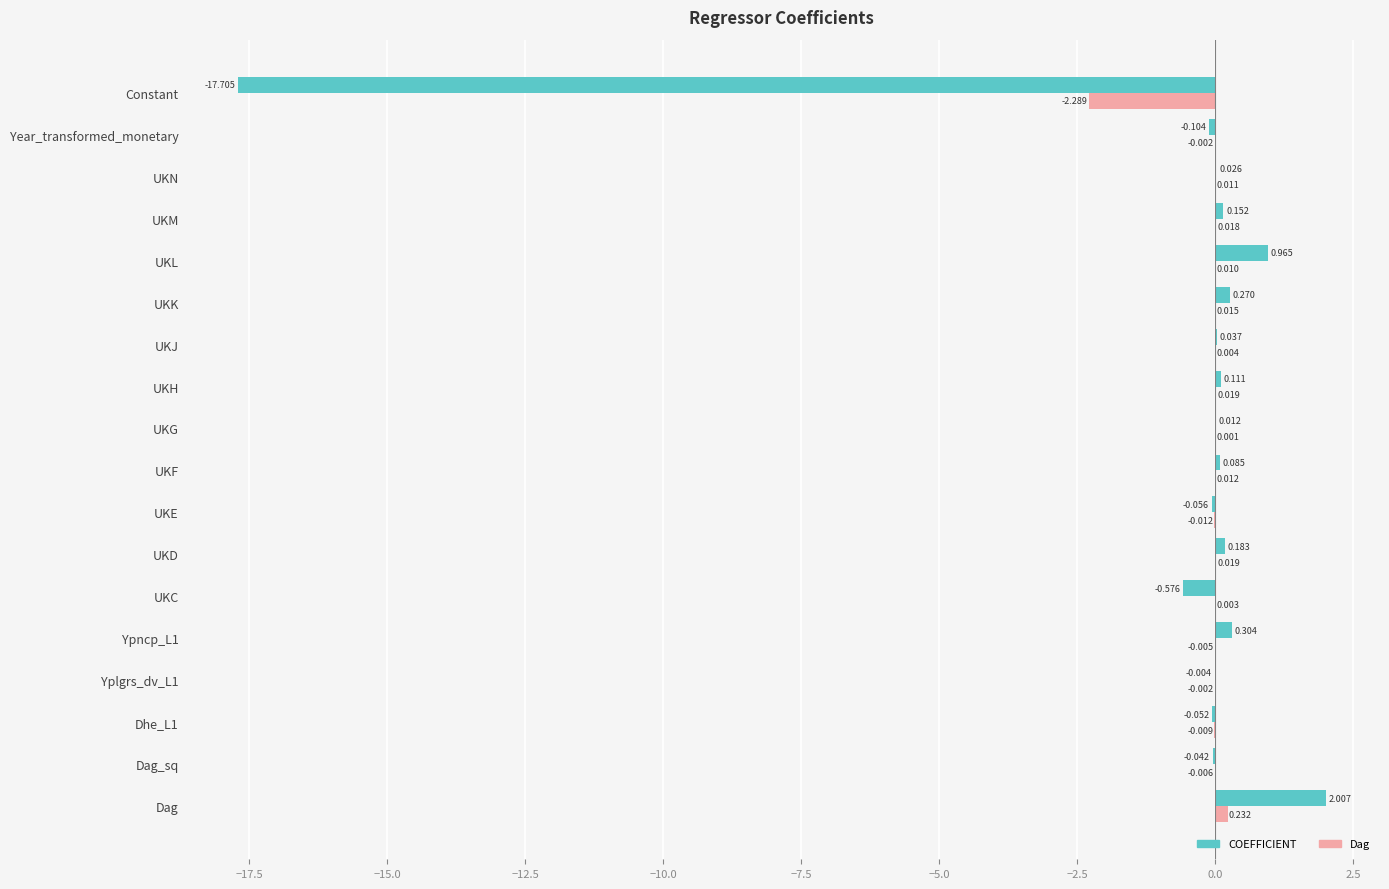

At which category does the chart reach its peak across all series?

Dag